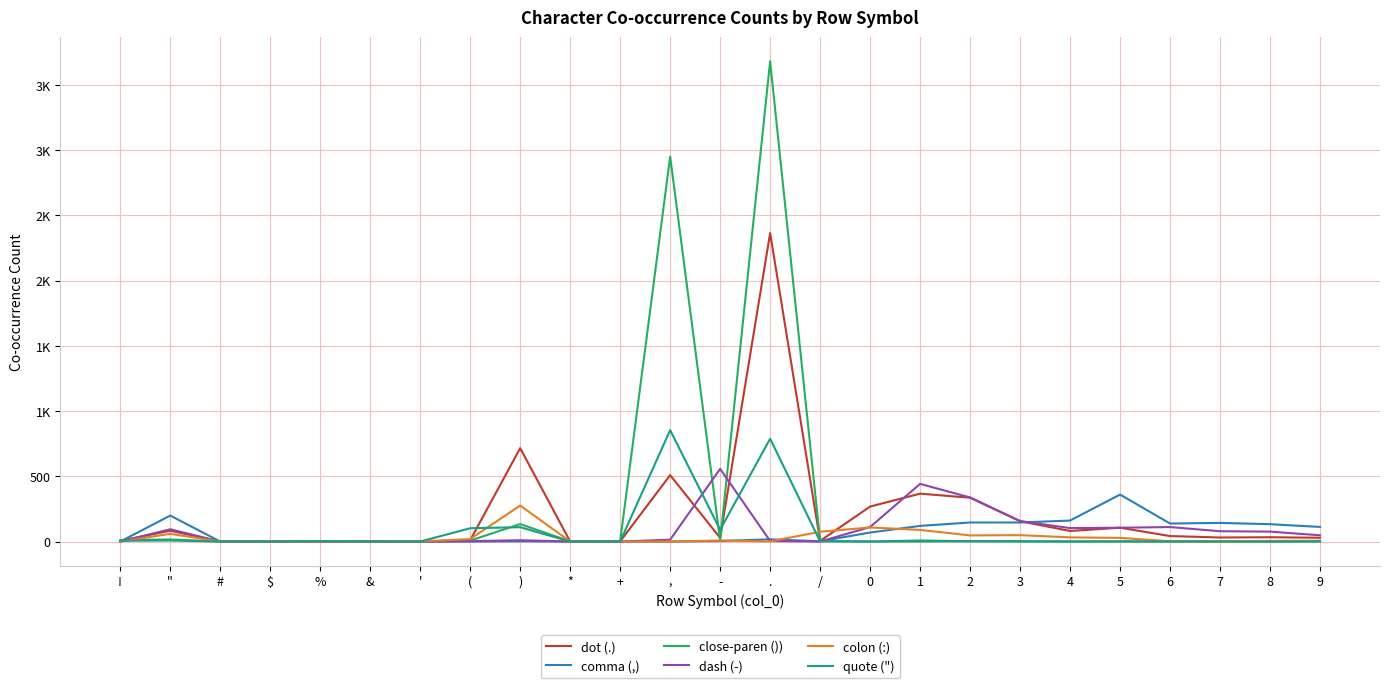

What are all the series names shown in the legend?

dot (.), comma (,), close-paren ()), dash (-), colon (:), quote (")